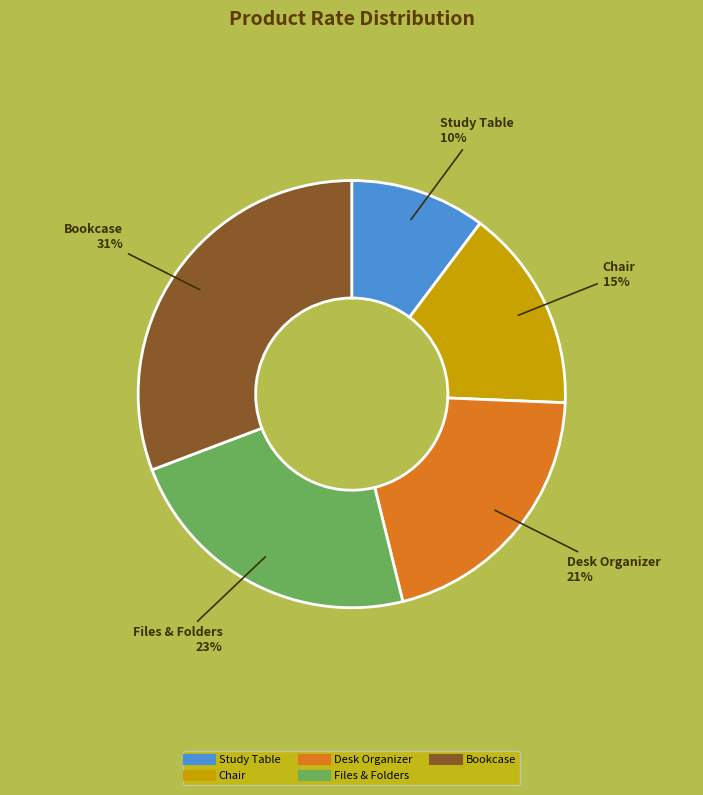

To the nearest percent, what is the average slice percentage?

20%